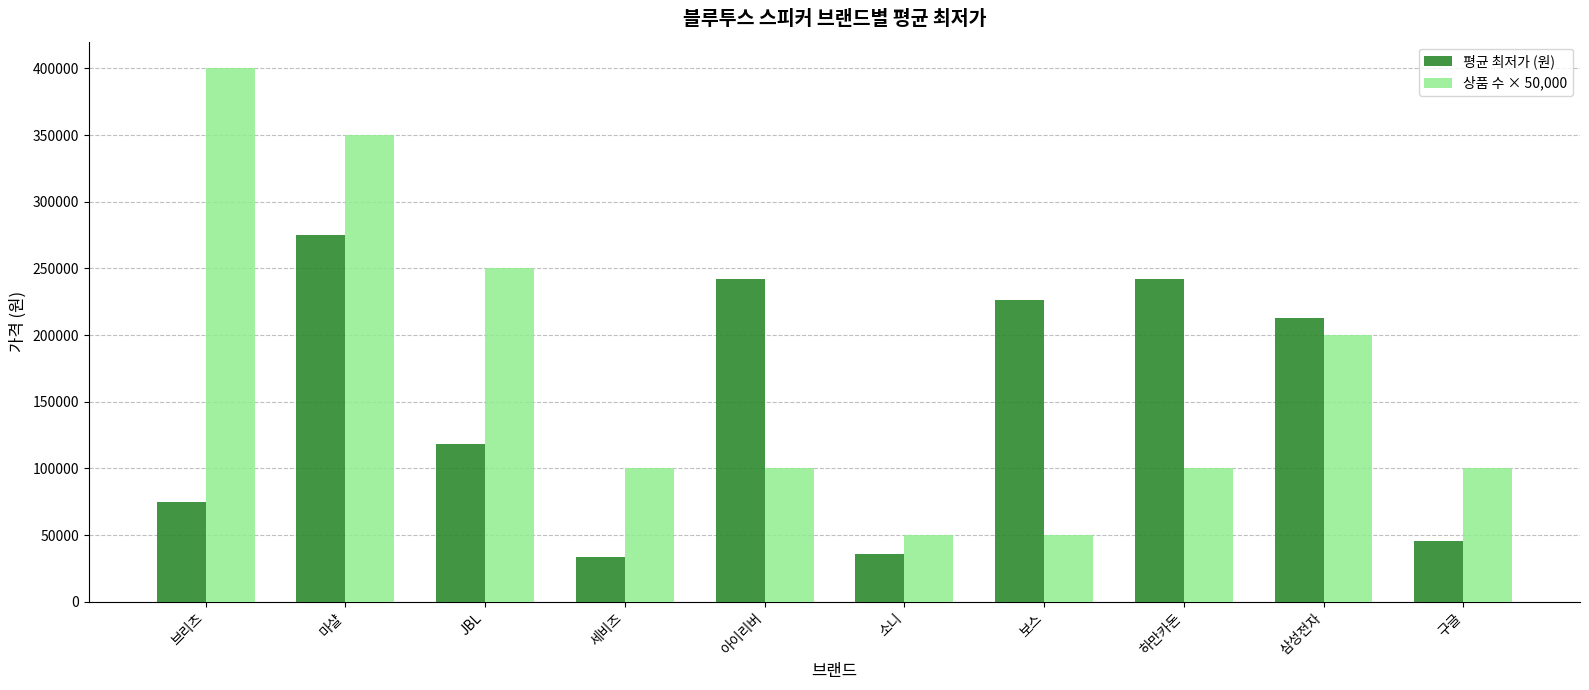

True or false: 평균 최저가 (원) has a value of 212618 at 삼성전자.

True